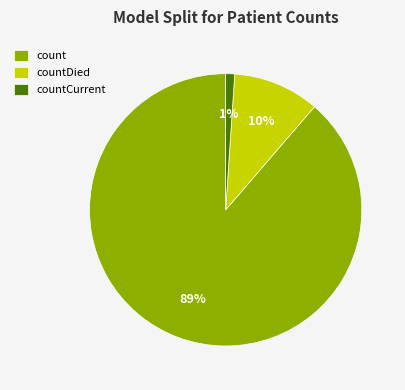

To the nearest percent, what percentage of the pie is countDied?

10%